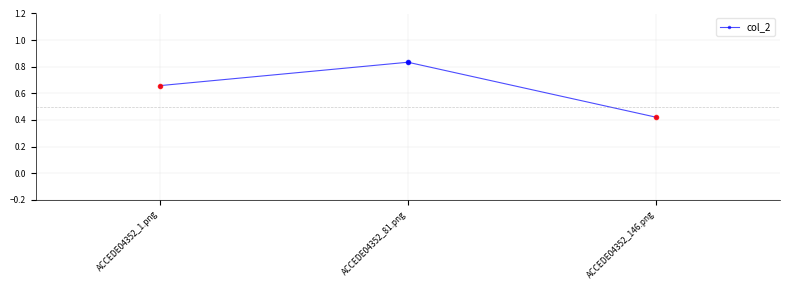

The value at ACCEDE04352_146.png is 0.3. True or false?

False